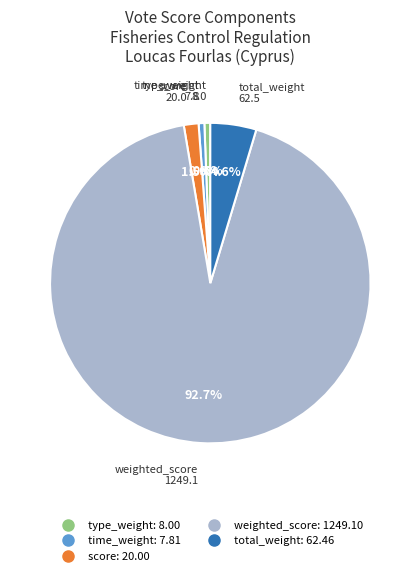

To the nearest percent, what portion does weighted_score represent?

93%